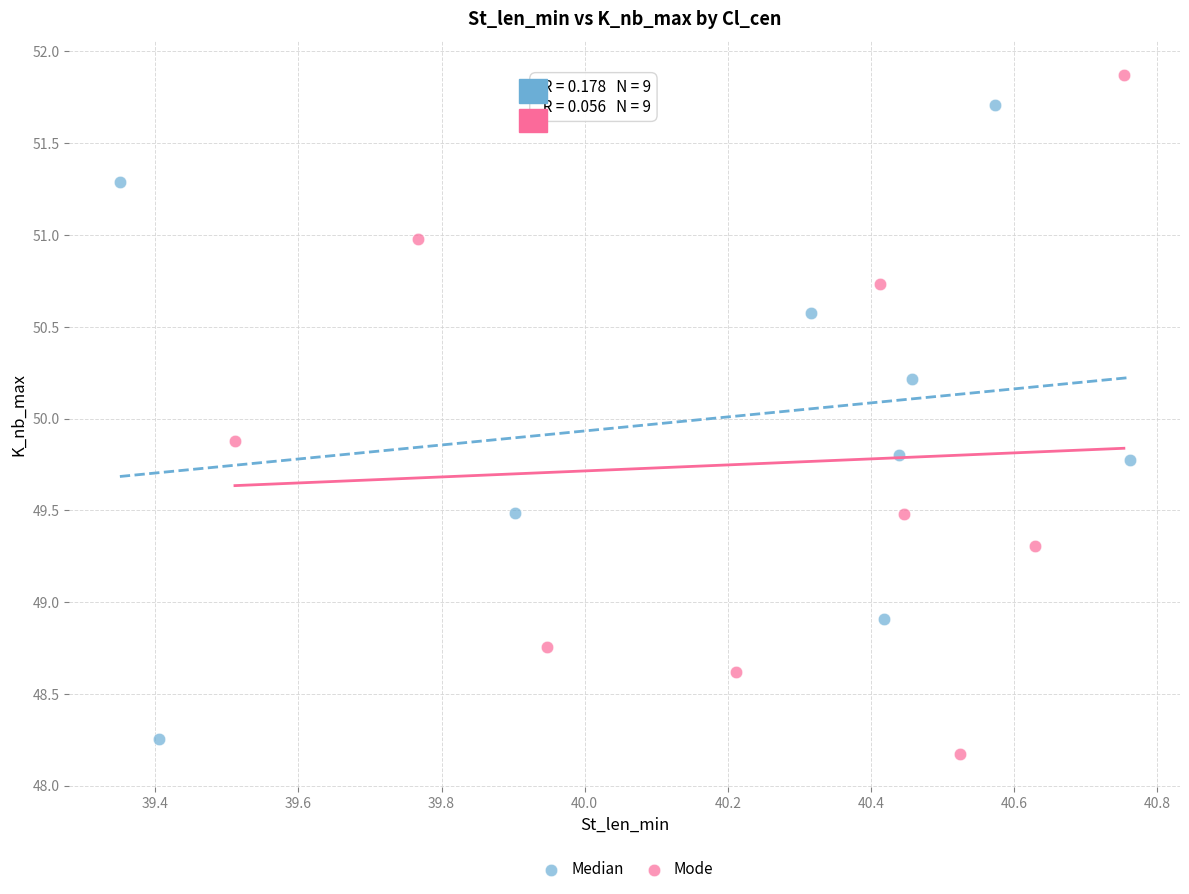

Which series has the largest Y range (max minus min)?

Mode